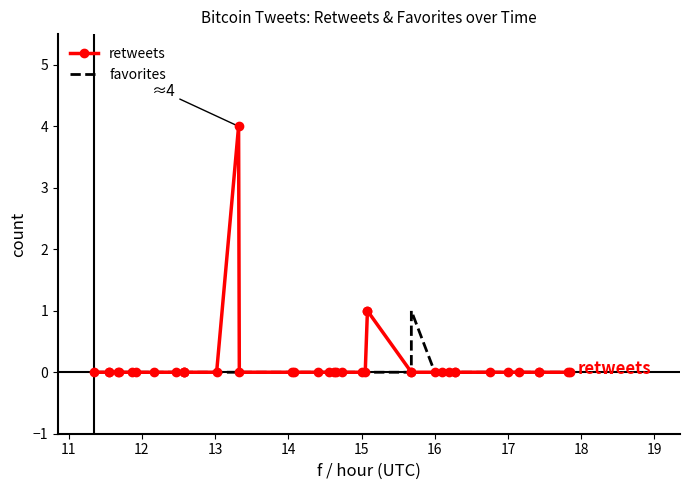

Is this an area chart (filled region under the line)?

No